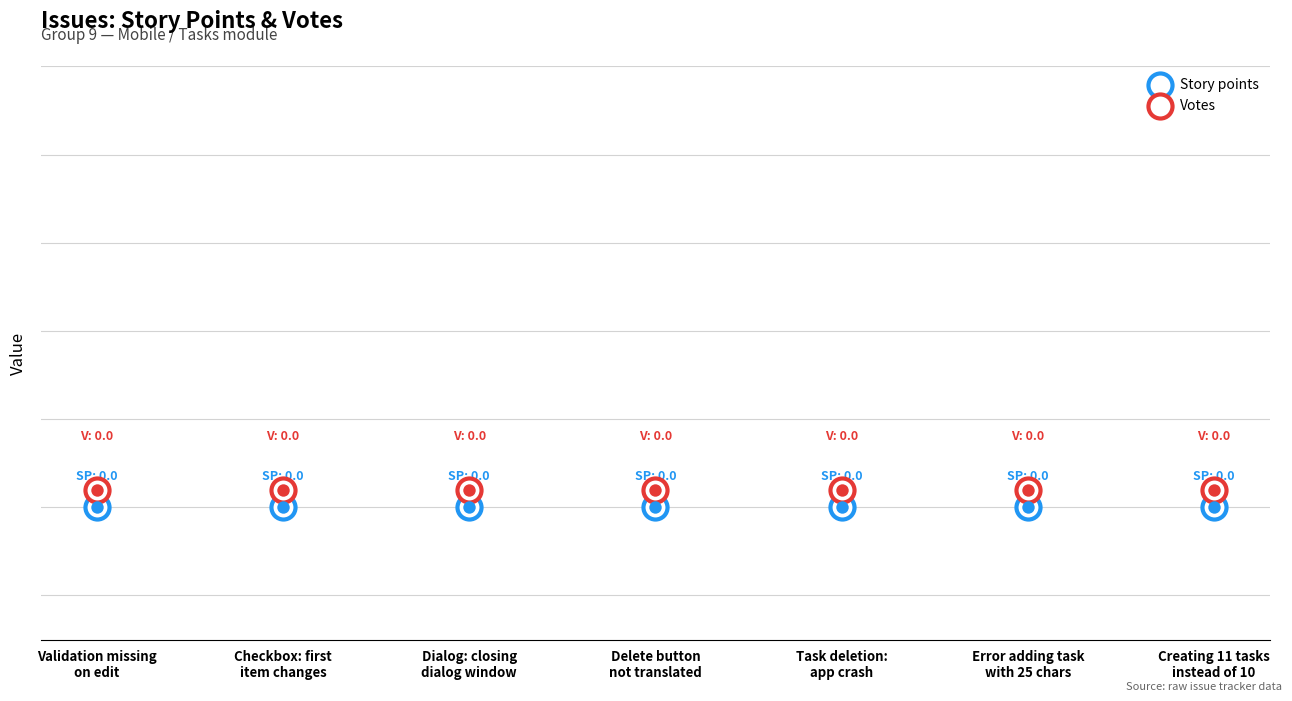

Which series contains the highest Y value?

Votes